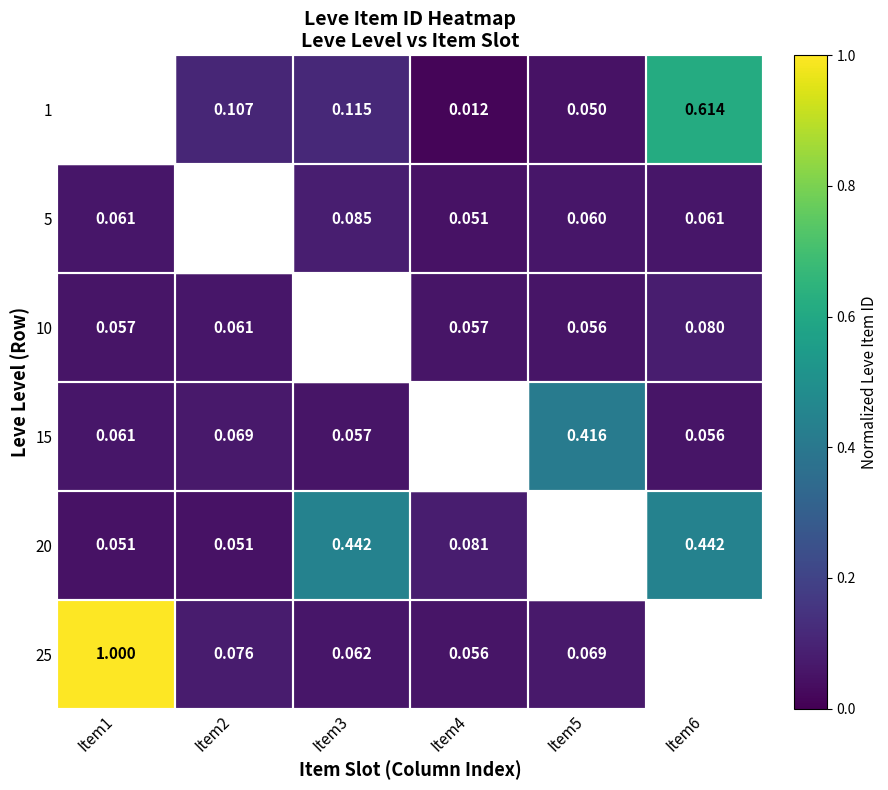

Which series has the largest total across all categories?

25